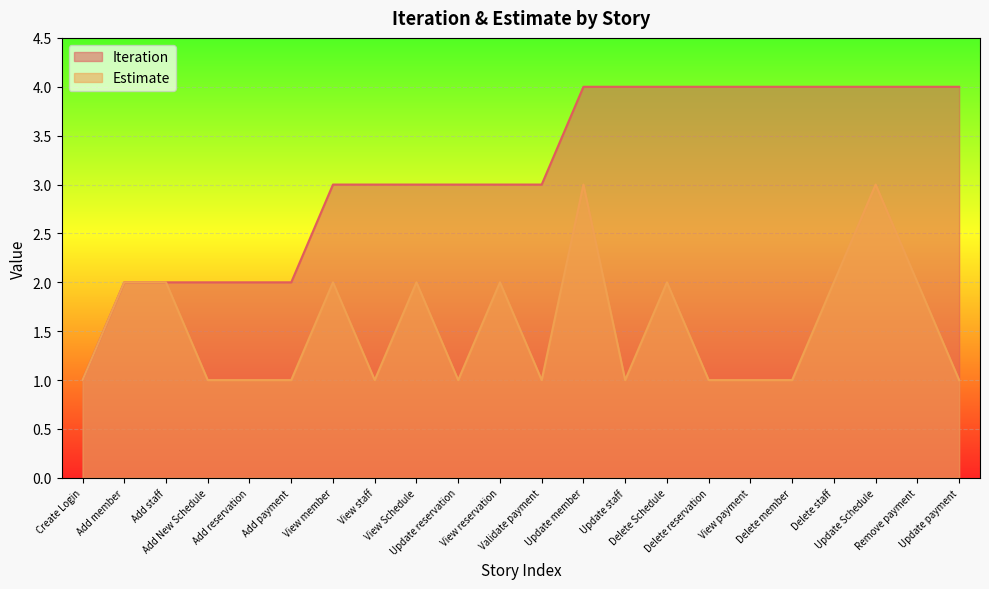

Read the Iteration value at Delete member.

4